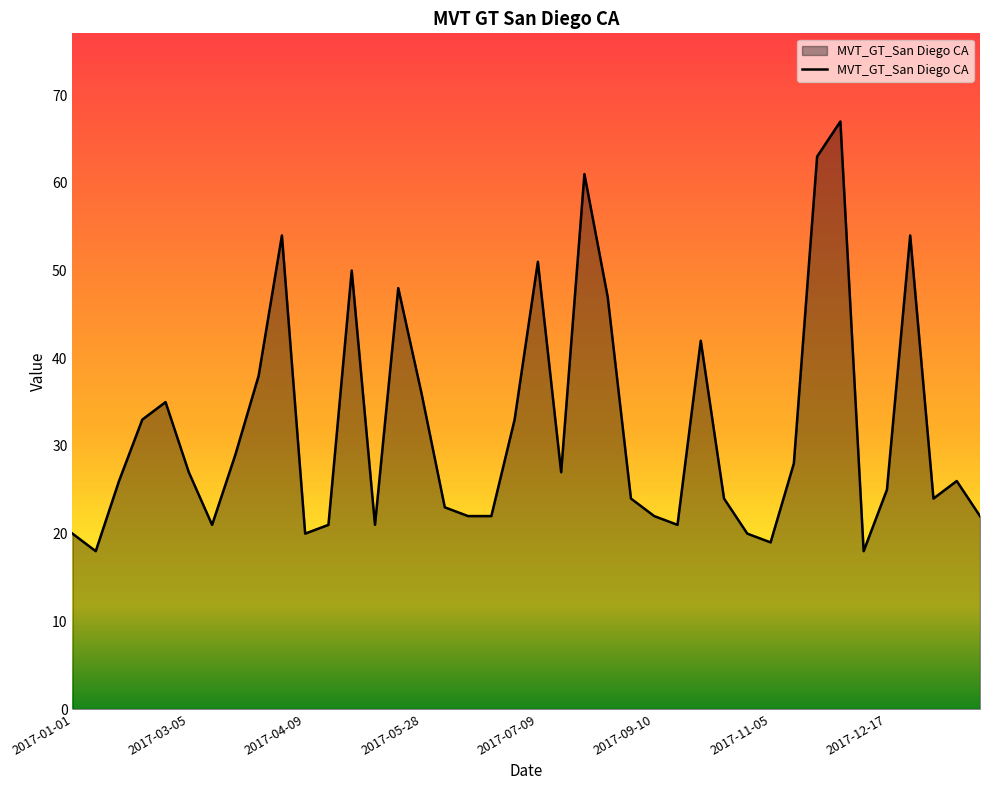

What is the minimum value shown in the chart?

18